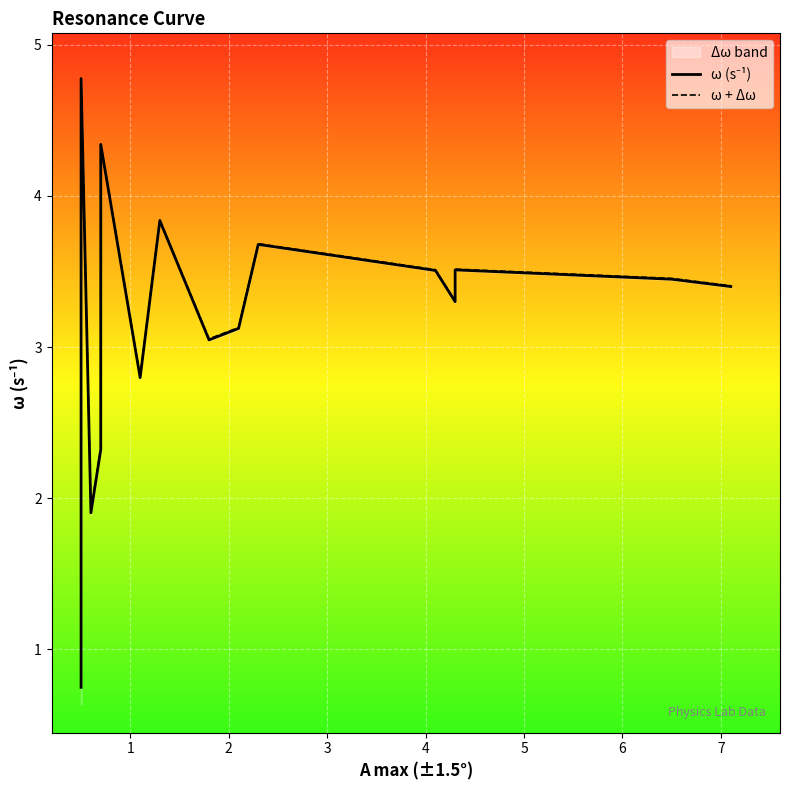

How many values in the ω (s⁻¹) series exceed 3?

12